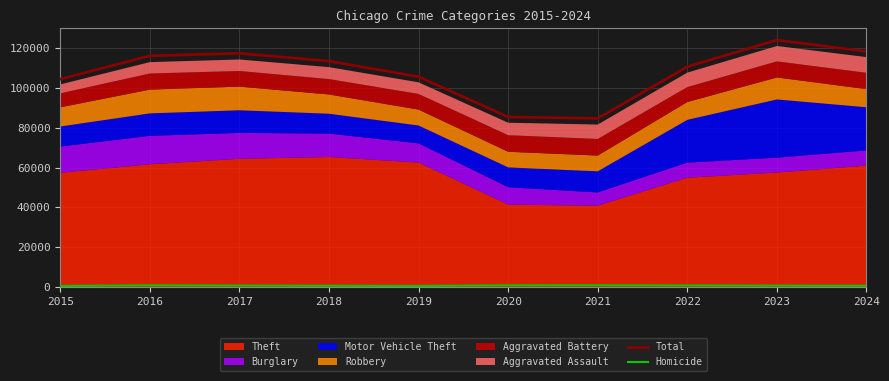

Is the value of Total at 2017 greater than the value of Homicide at 2019?

Yes